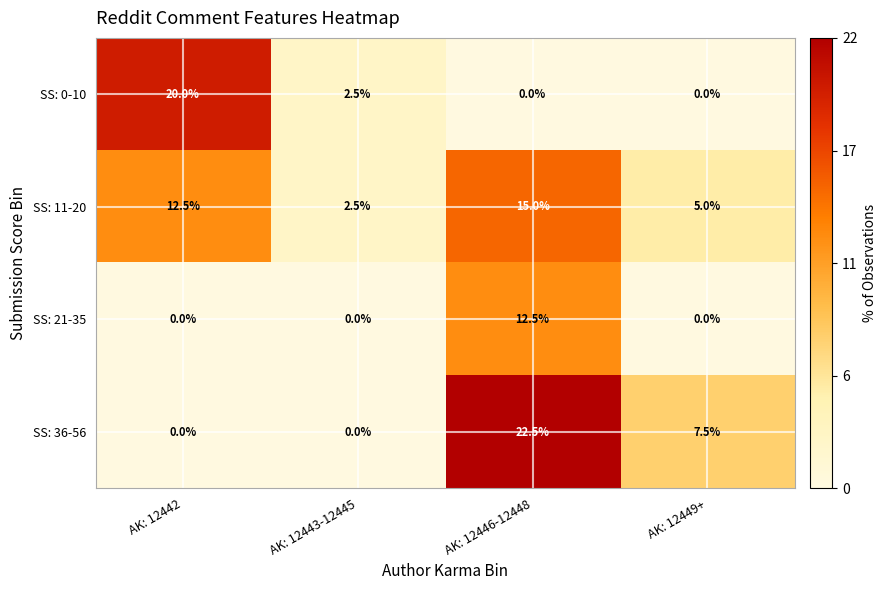

Which series has the largest total across all categories?

SS: 11-20